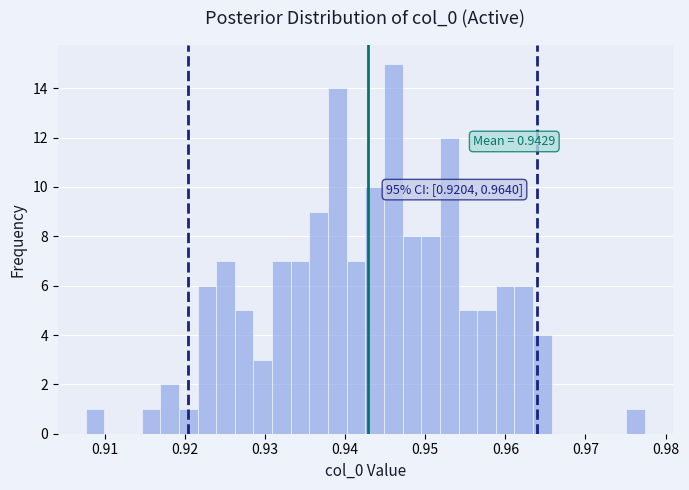

Read against the x-axis, roughly where is the centre of the tallest bar?

0.946